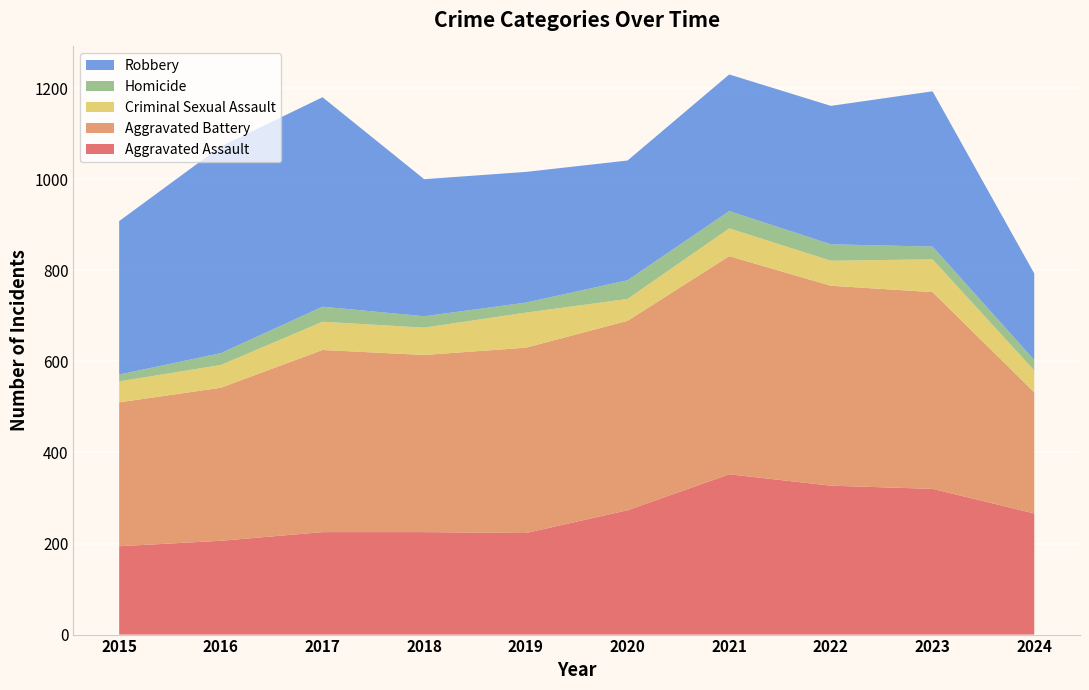

Reading left to right, extract all data points from this chart.

Aggravated Assault: 194	206	225	225	223	273	352	327	320	266
Aggravated Battery: 316	336	400	389	407	416	479	439	432	266
Criminal Sexual Assault: 46	50	62	60	77	48	61	55	72	48
Homicide: 15	26	33	25	22	41	38	36	28	23
Robbery: 337	454	460	301	287	263	300	304	341	190